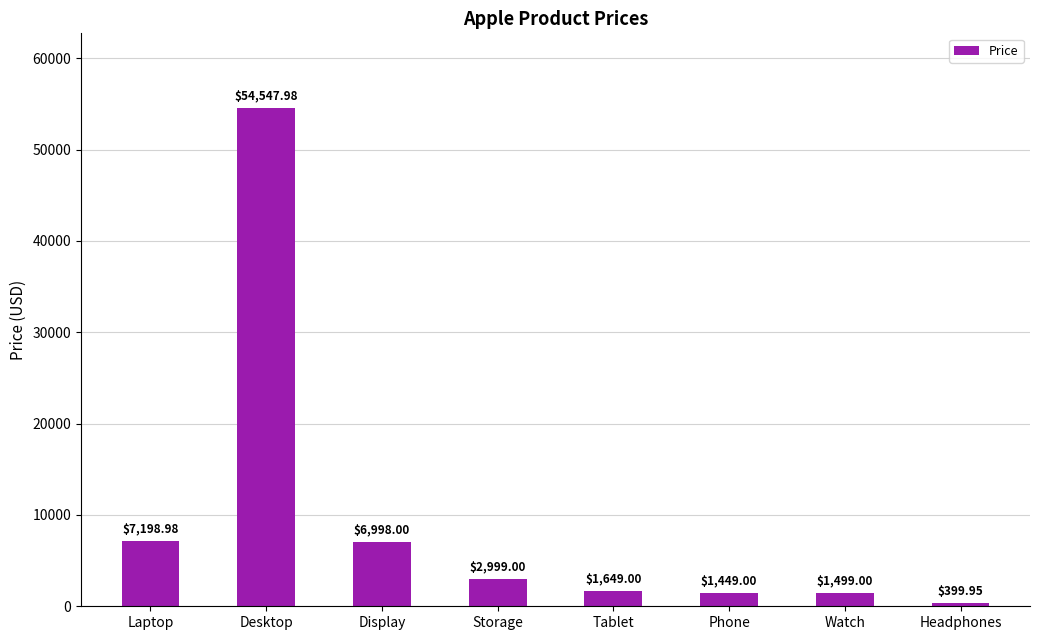

What position from the left is Storage?

4